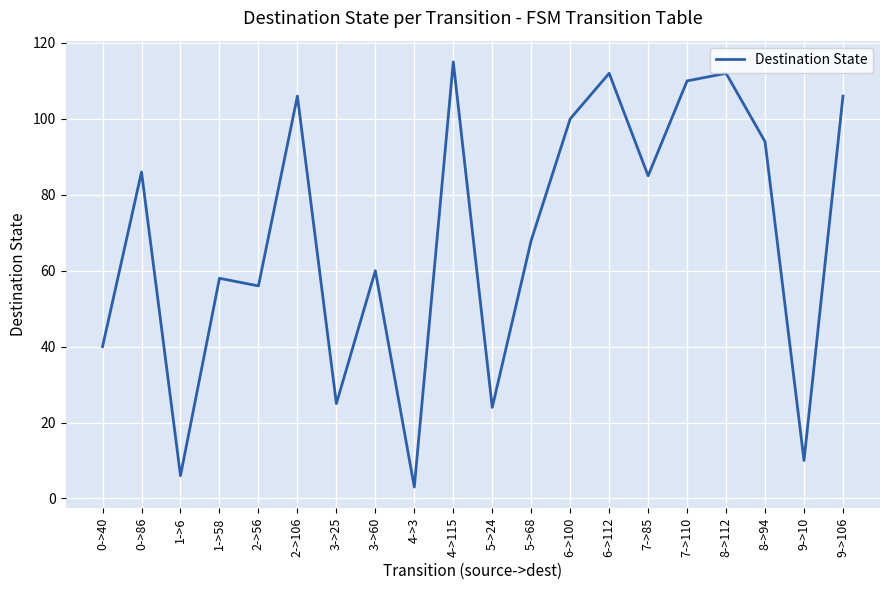

True or false: the data shows 115 at 4->115.

True